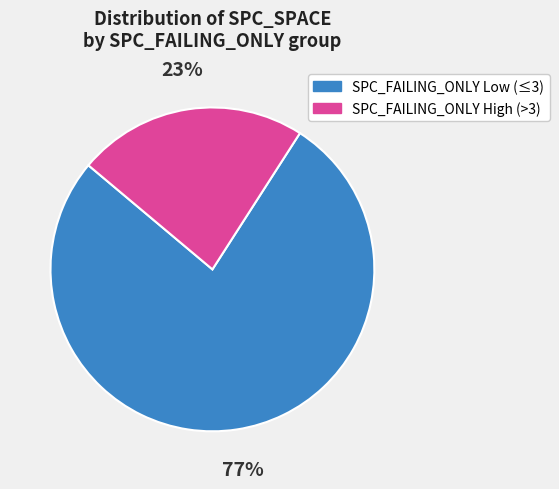

To the nearest percent, what is the average slice percentage?

50%